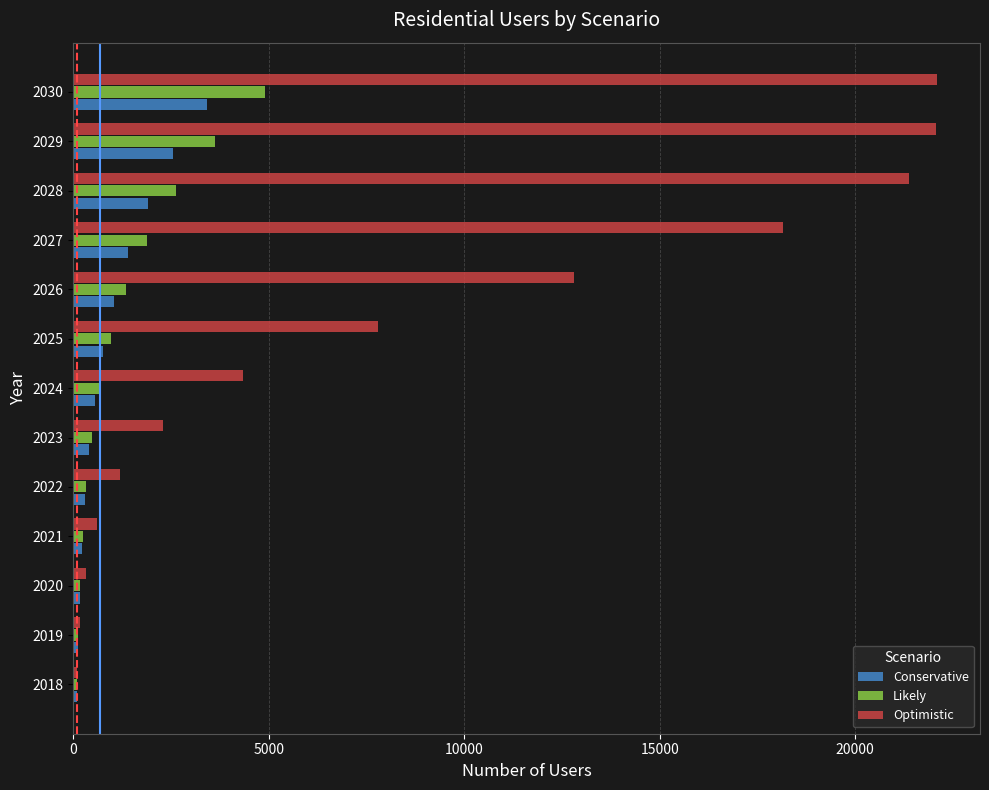

Which series has the widest spread of values?

Optimistic